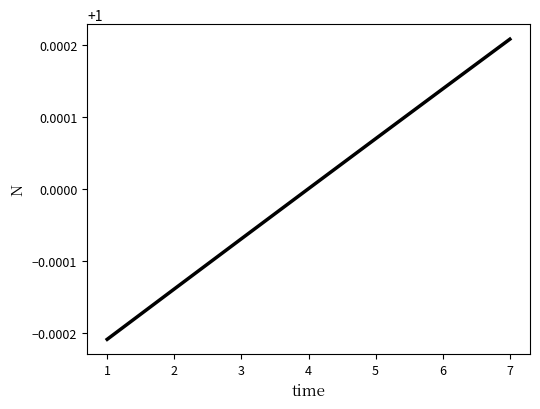

The chart shows a value of 1.0 at 1. True or false?

True